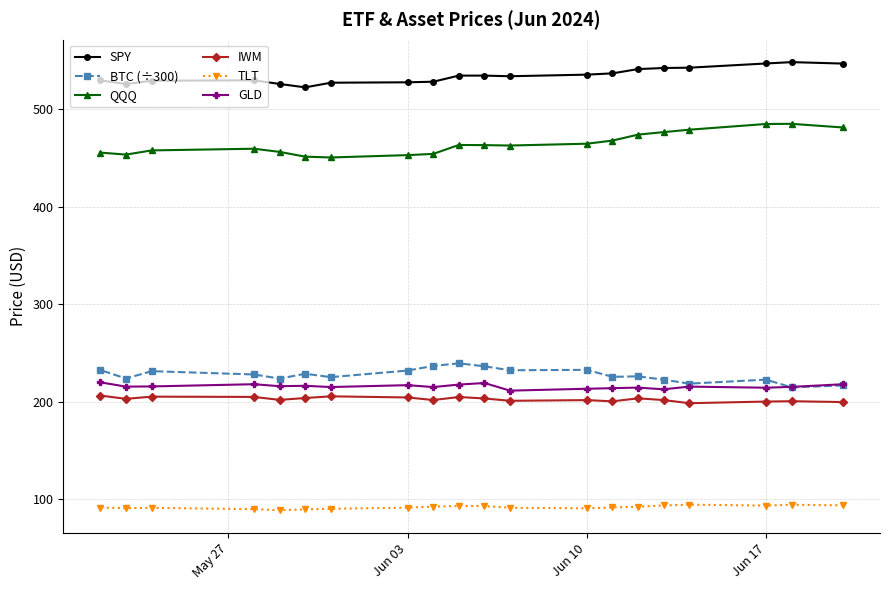

The value of GLD at Jun 17 is 214.6. True or false?

True